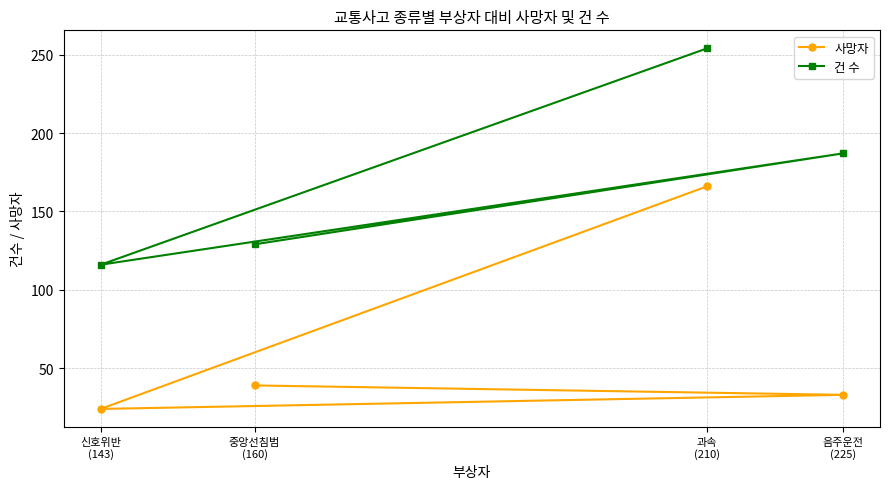

What is the total value across all series at 신호위반
(143)?

140